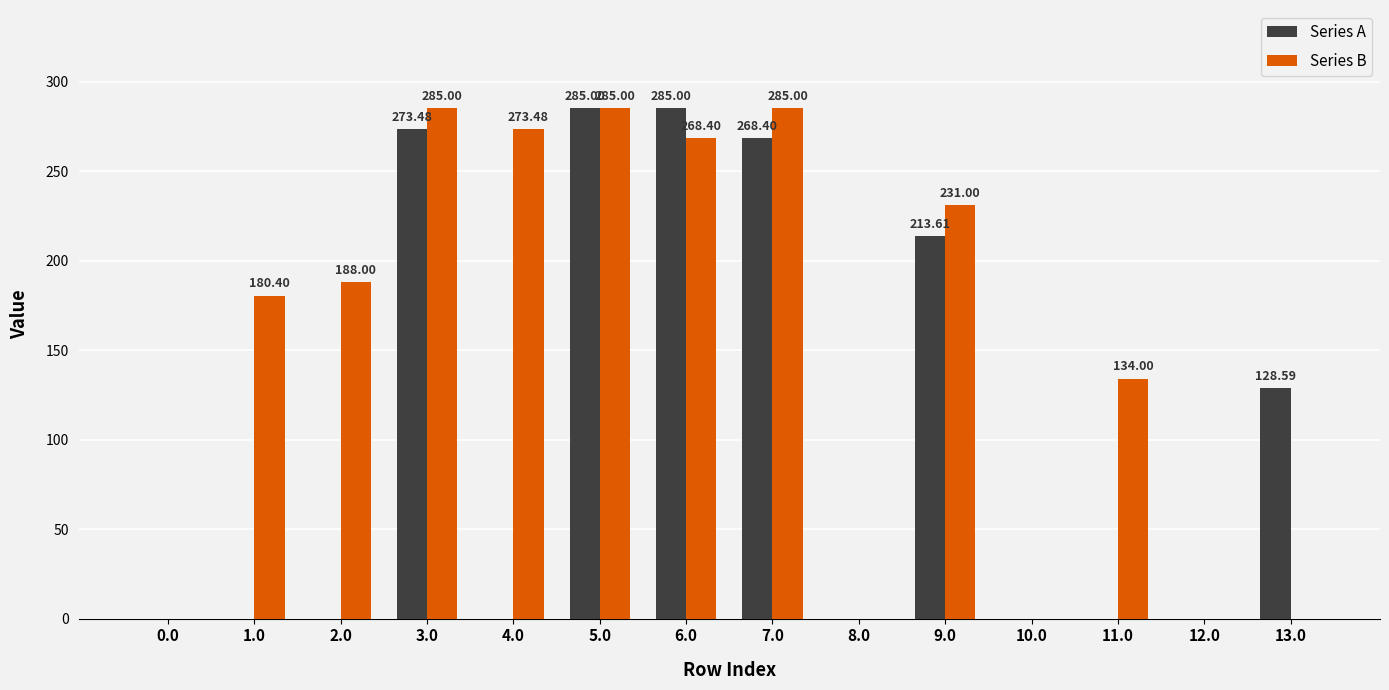

Between 2.0 and 7.0, which series saw the biggest shift?

Series A